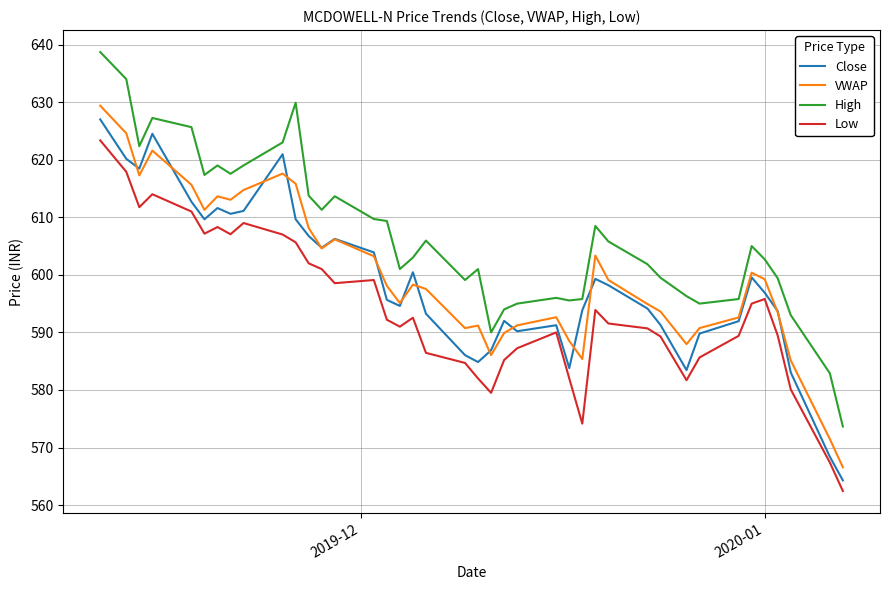

Which series has the largest total across all categories?

High